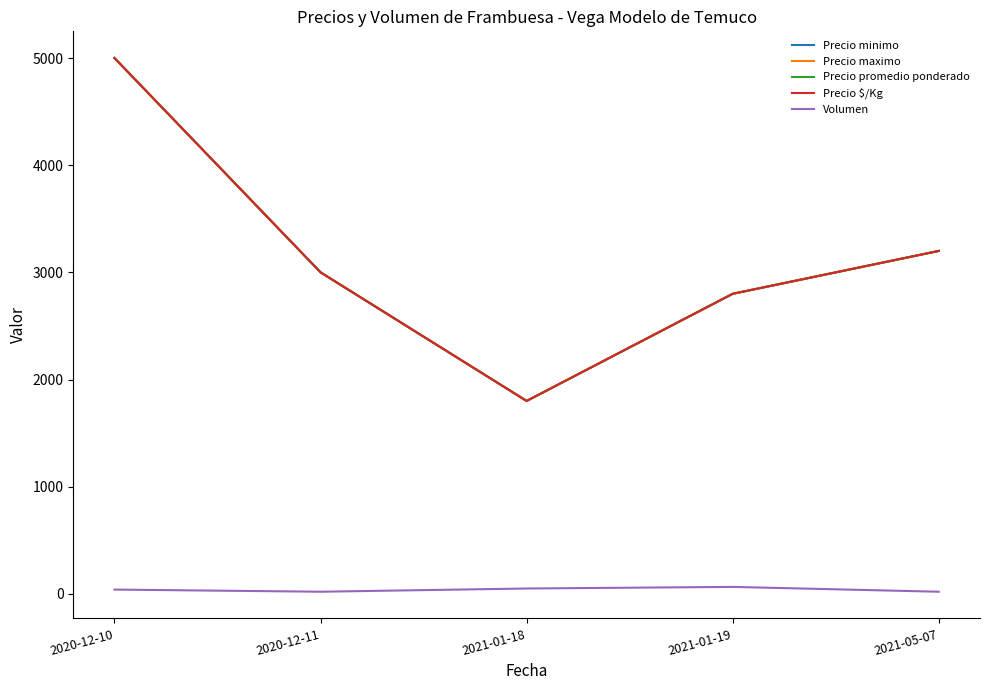

At which category is the sum across all series the highest?

2020-12-10